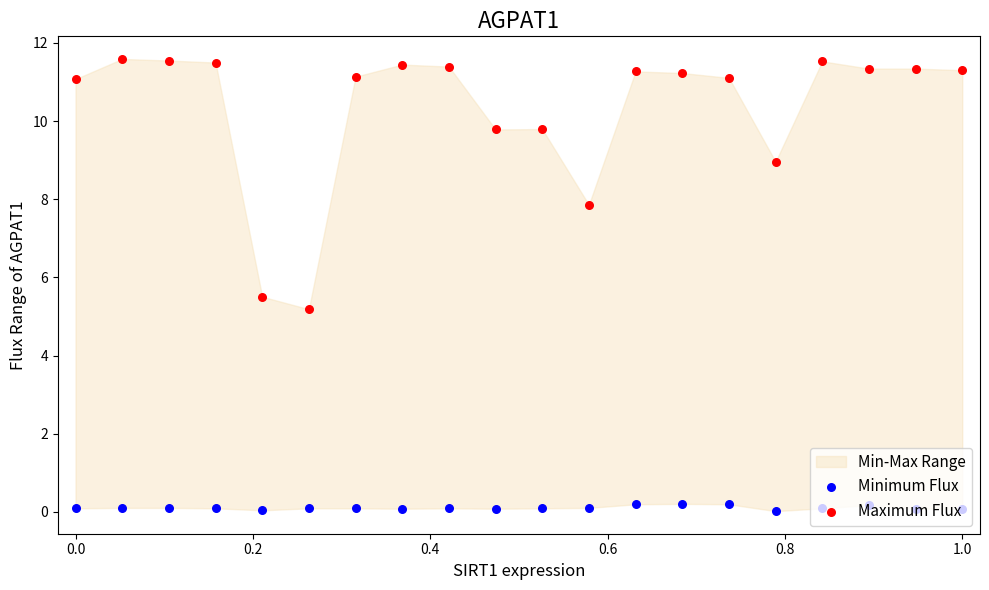

Which series has the widest spread of Y values?

Maximum Flux